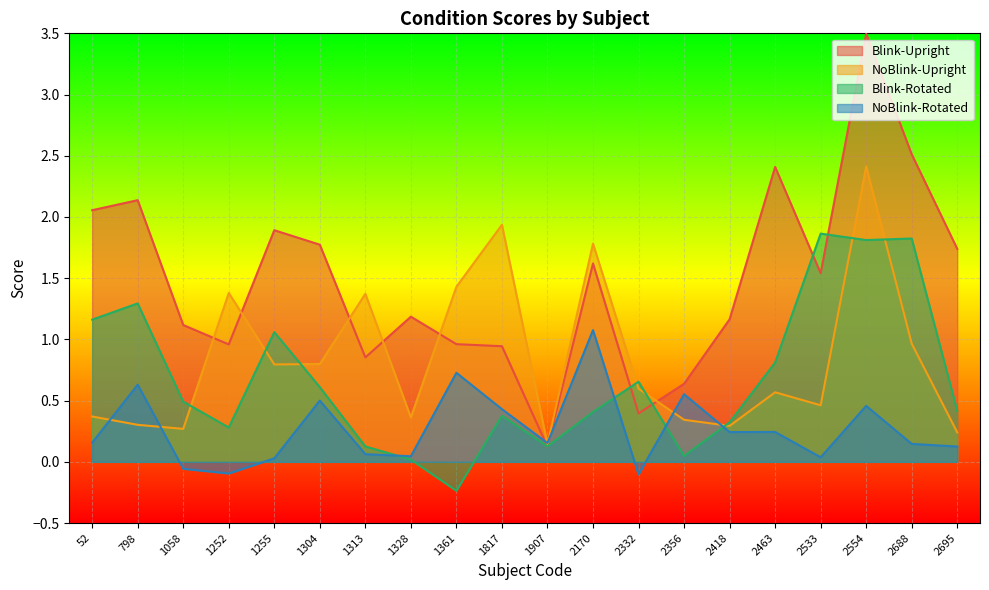

Reading left to right, what are all the values shown in this chart?

Blink-Upright: 2.1	2.1	1.1	1.0	1.9	1.8	0.9	1.2	1.0	0.9	0.1	1.6	0.4	0.6	1.2	2.4	1.5	3.5	2.5	1.7
NoBlink-Upright: 0.4	0.3	0.3	1.4	0.8	0.8	1.4	0.4	1.4	1.9	0.1	1.8	0.6	0.3	0.3	0.6	0.5	2.4	1.0	0.2
Blink-Rotated: 1.2	1.3	0.5	0.3	1.1	0.6	0.1	0.0	-0.2	0.4	0.1	0.4	0.7	0.0	0.3	0.8	1.9	1.8	1.8	0.4
NoBlink-Rotated: 0.2	0.6	-0.1	-0.1	0.0	0.5	0.1	0.0	0.7	0.4	0.2	1.1	-0.1	0.6	0.2	0.2	0.0	0.5	0.1	0.1